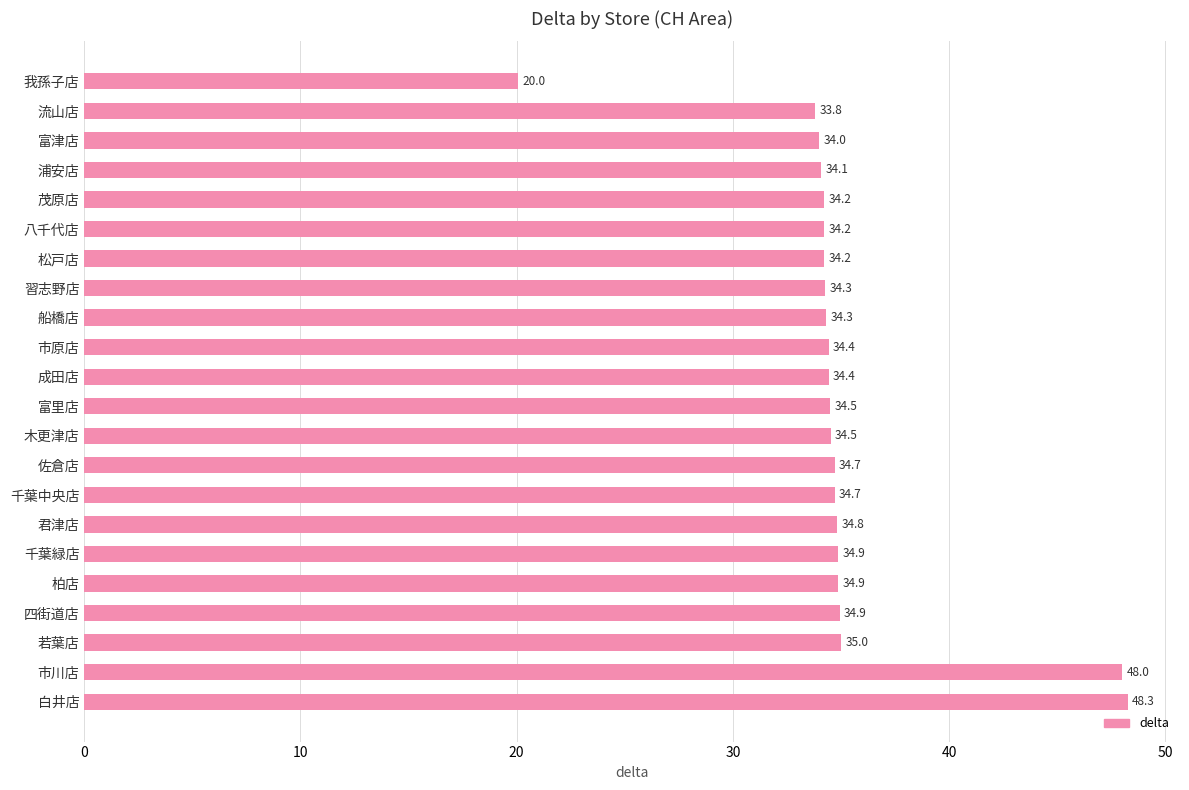

At which label is the value closest to 34?

富津店